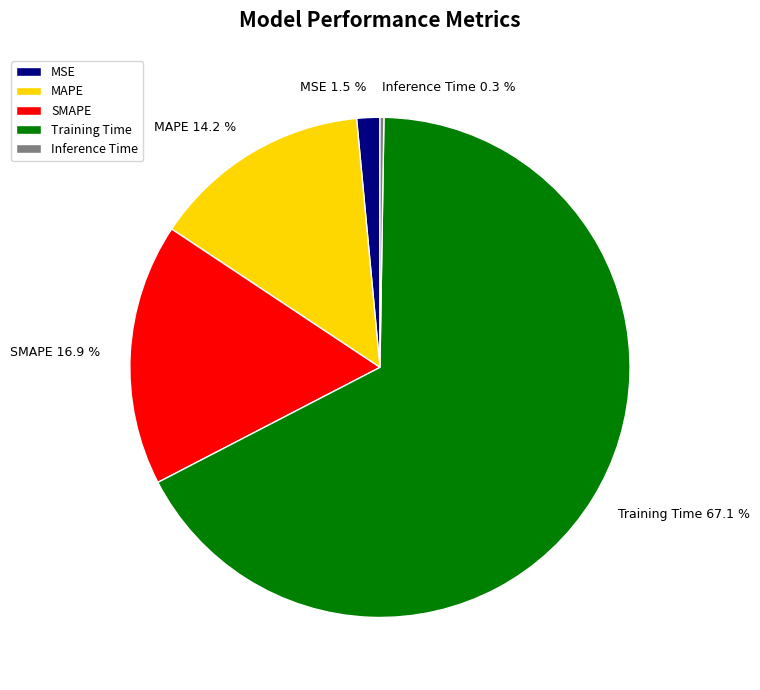

What is the largest slice in the pie chart?

Training Time